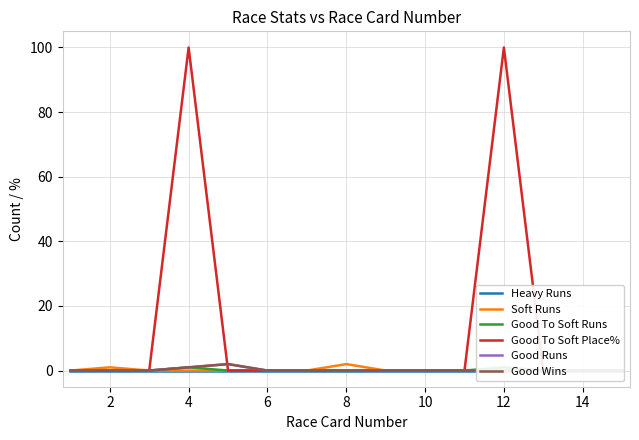

What is the difference between the maximum and minimum values in the Good To Soft Place% series?

100